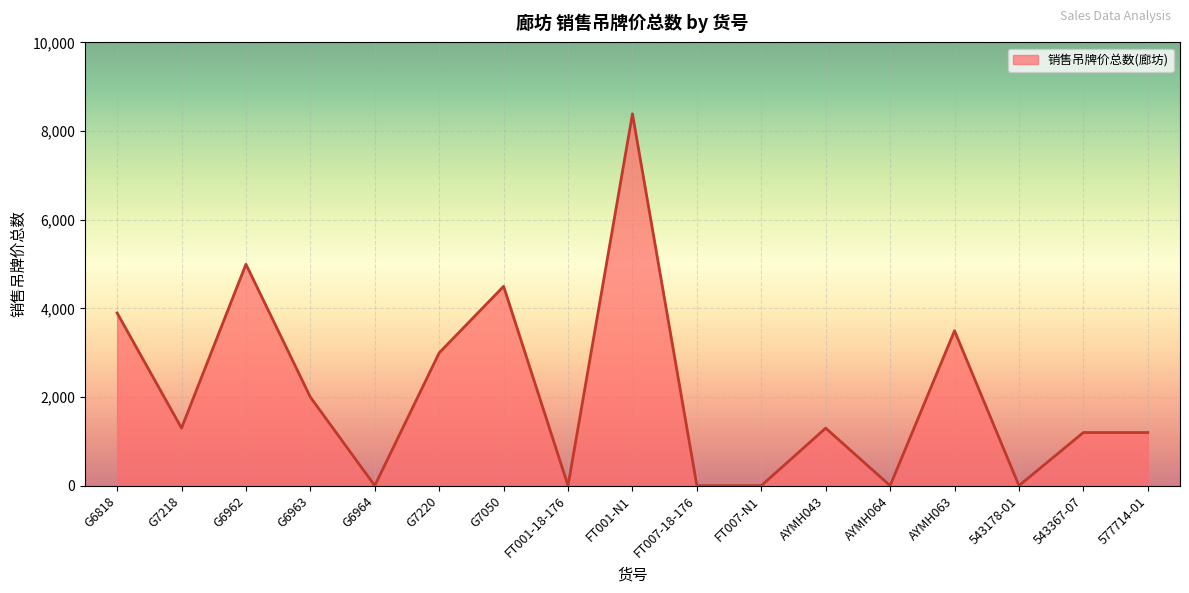

Which category has the highest value across all series?

FT001-N1